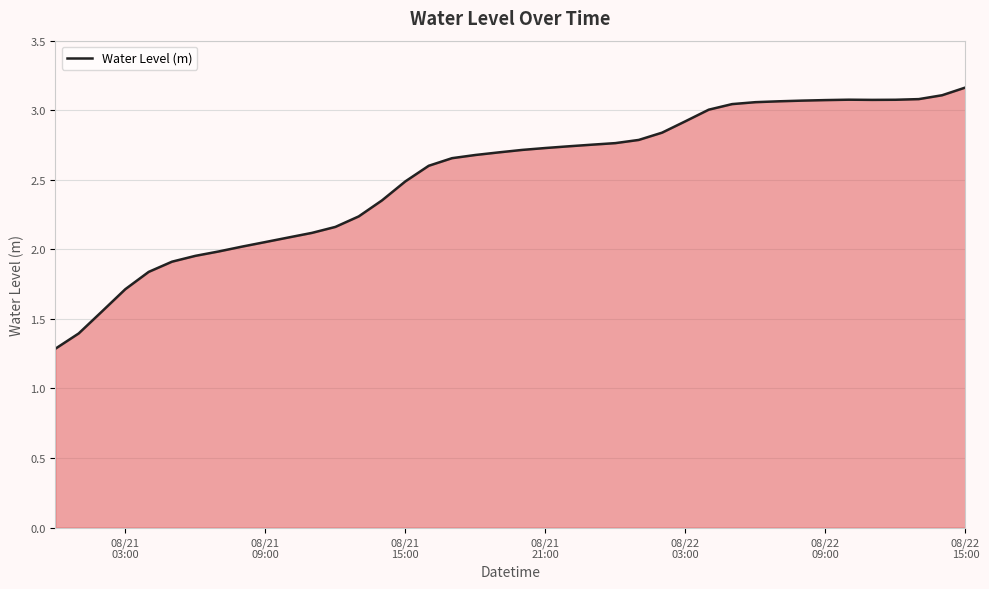

What is the difference between the maximum and minimum values?

1.9